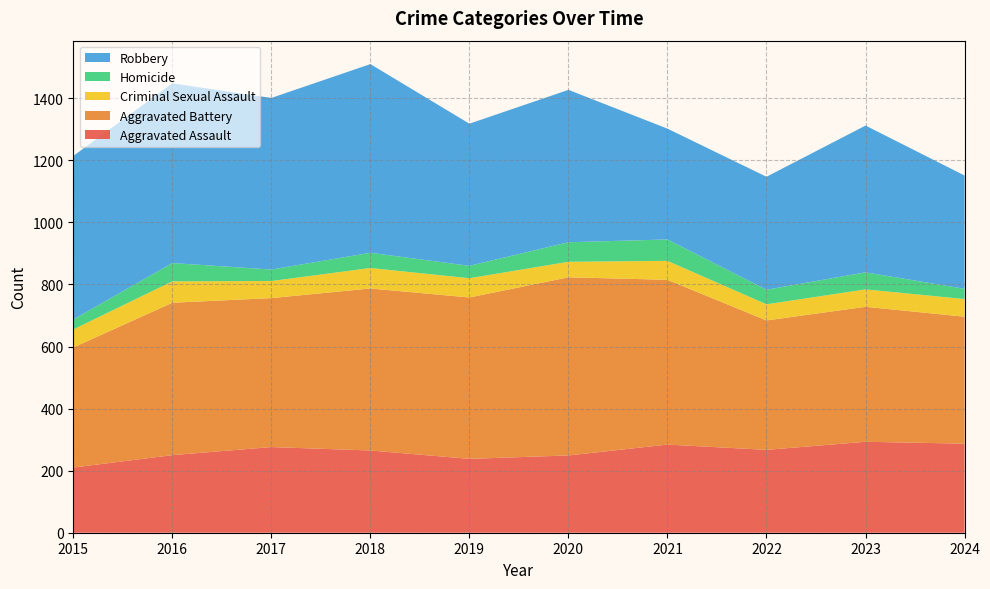

Does the chart have visible grid lines?

Yes